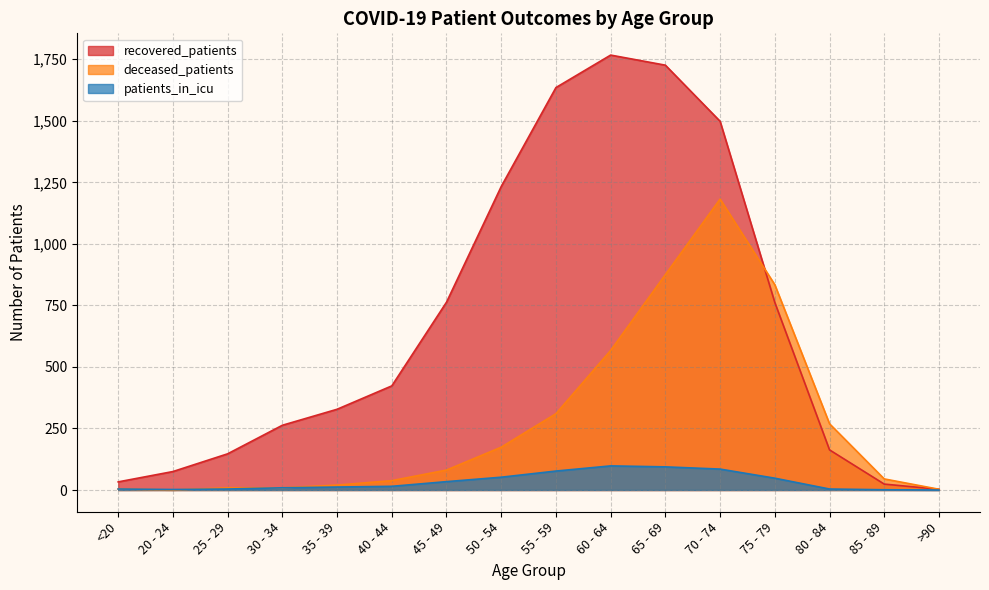

True or false: recovered_patients and patients_in_icu intersect in this chart.

False